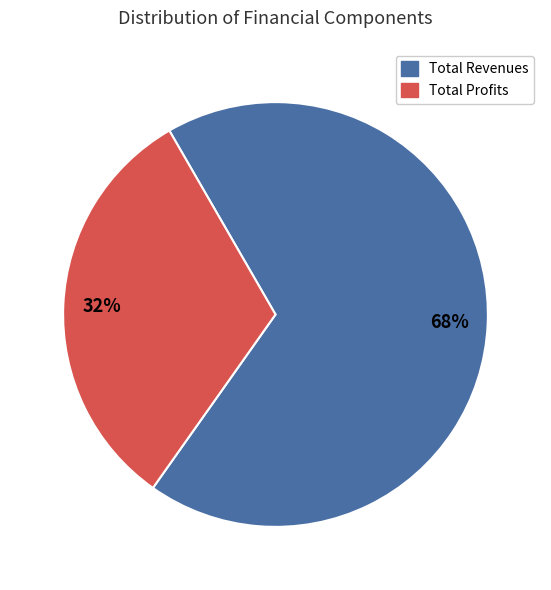

What is the ratio of the value at Total Profits to the value at Total Revenues?

0.5